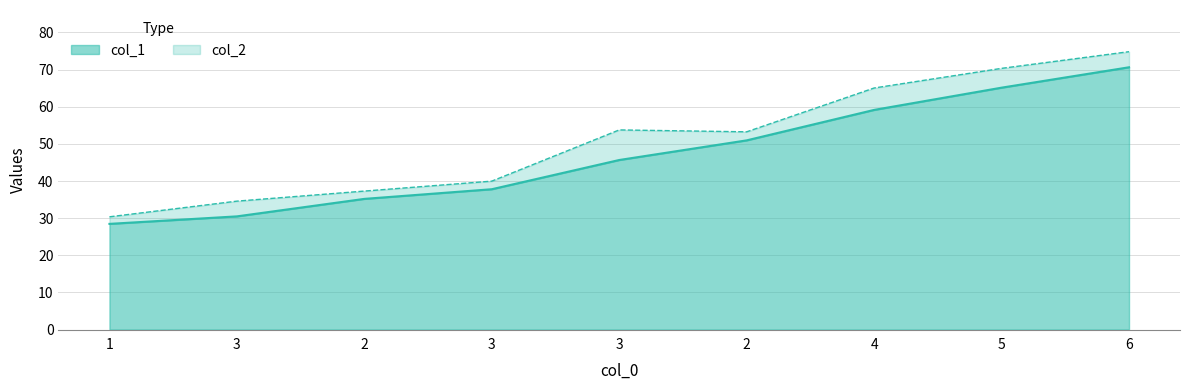

What is the maximum value shown in the chart?

74.8